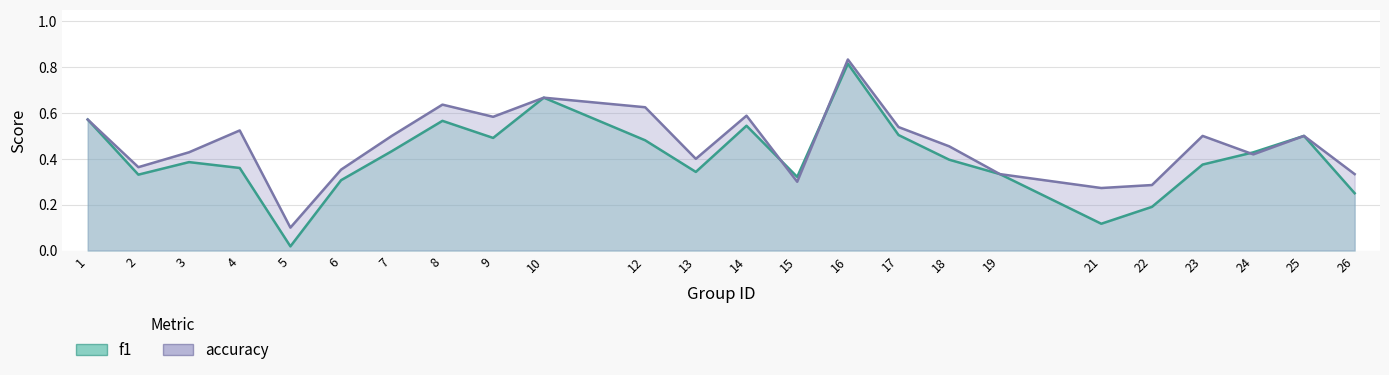

What is the difference between the f1 values at 22 and 5?

0.2